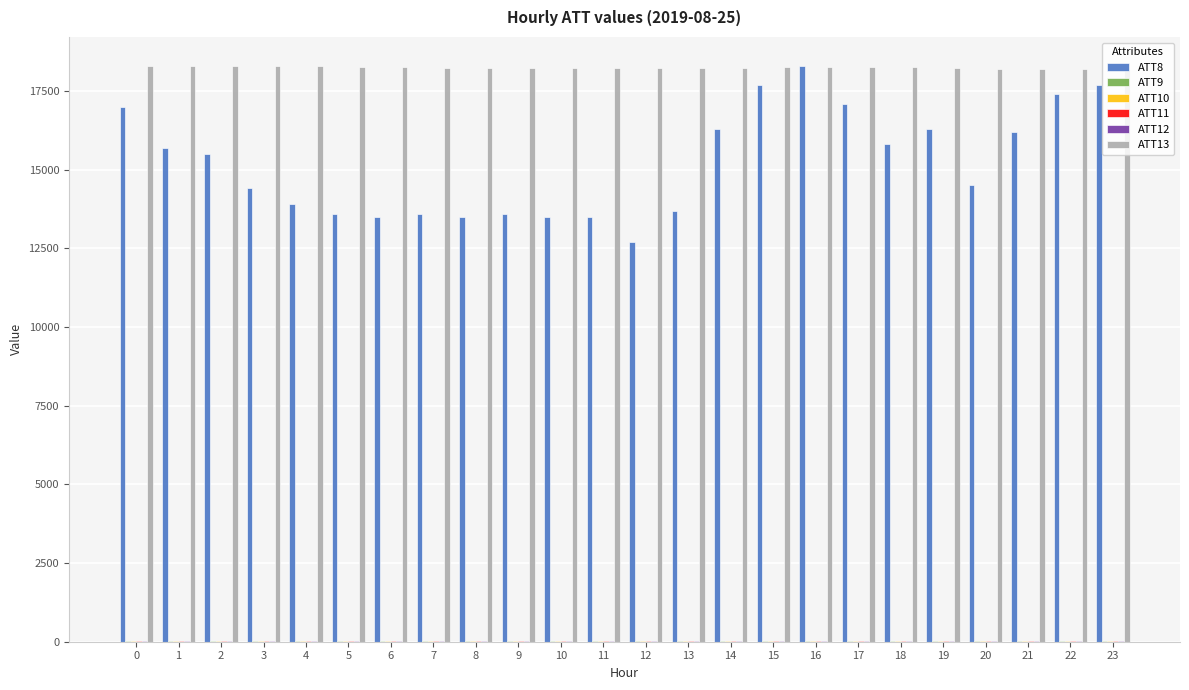

The value of ATT8 at 15 is 3626.0. True or false?

False